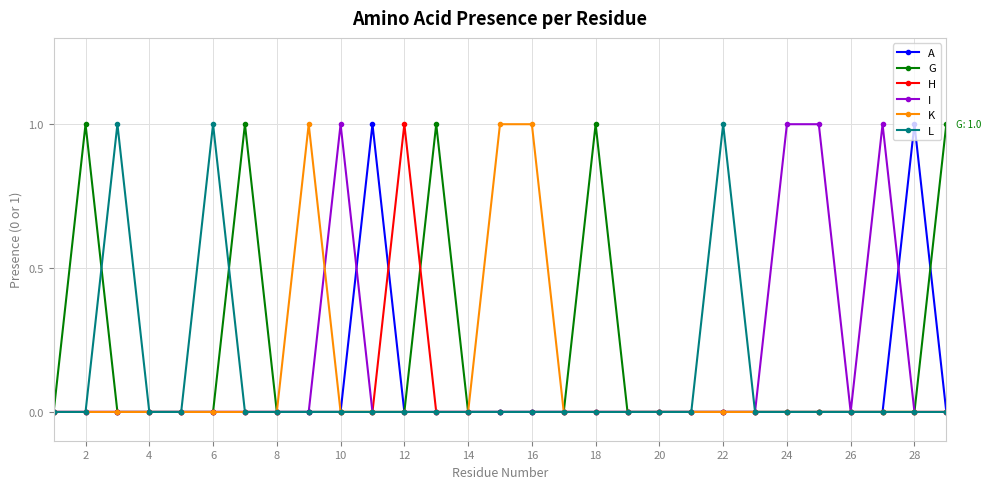

True or false: L has more than 0 points higher than both neighbors.

True